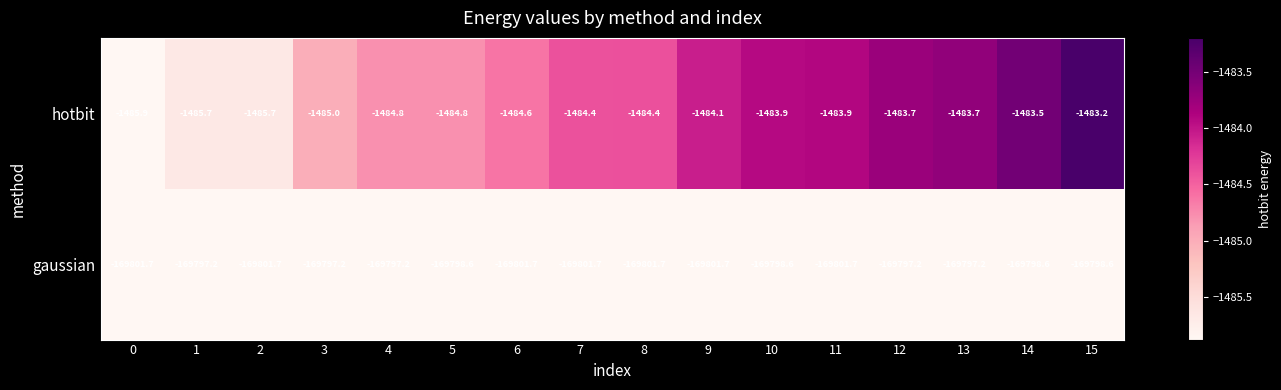

The value of gaussian at 4 is -169797.2. True or false?

True